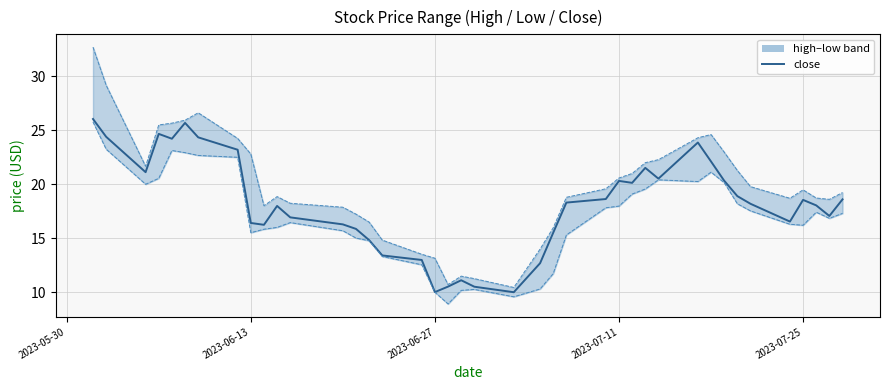

How many values are below 18?

18